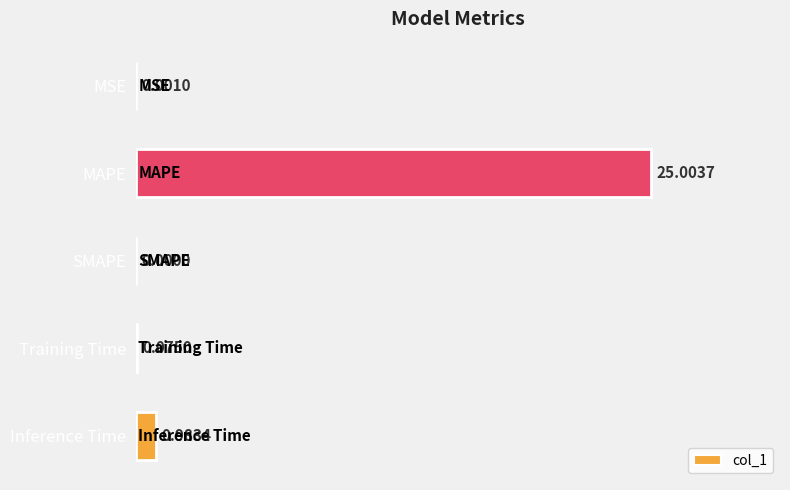

Which category has the highest value across all series?

MAPE